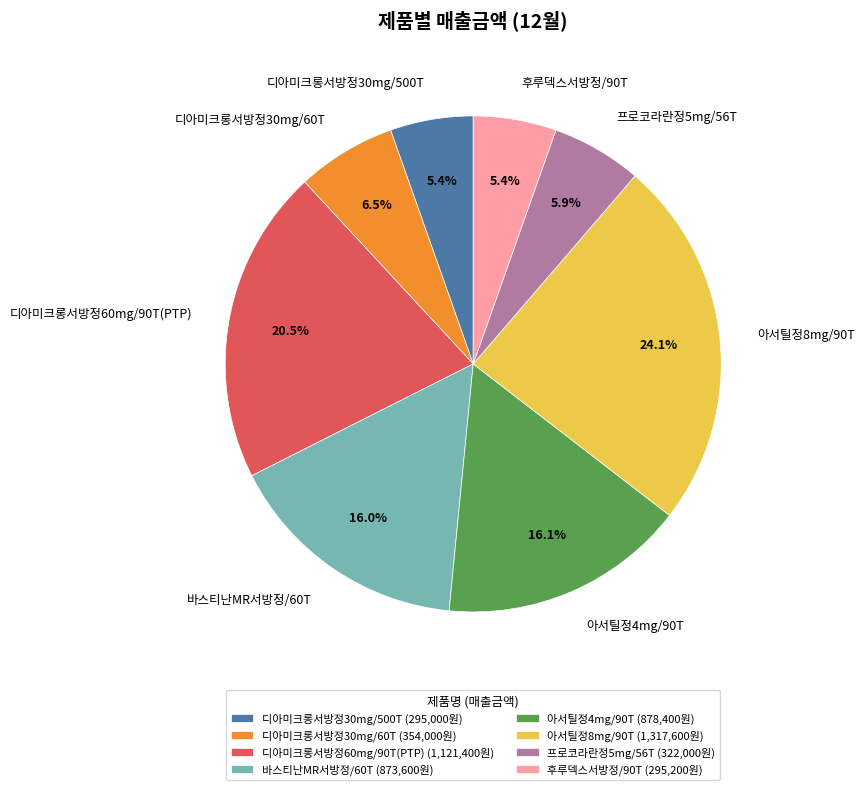

Is it true that 후루덱스서방정/90T is 16% of the pie?

False